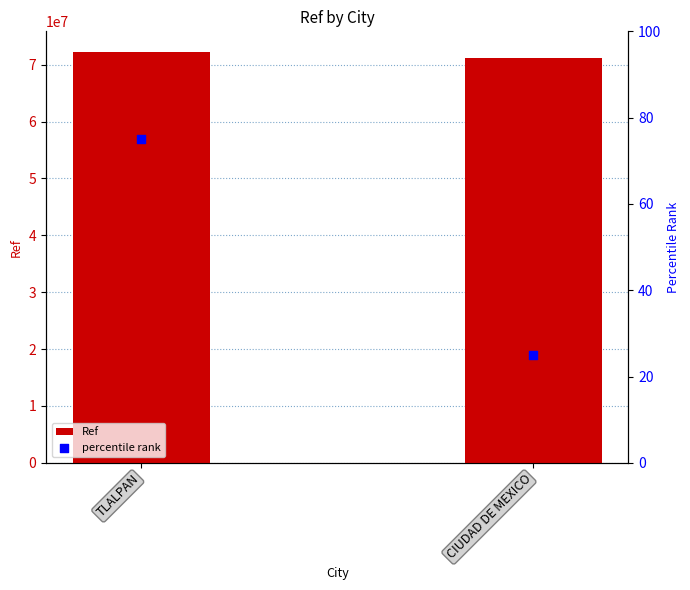

Is the value of percentile rank at CIUDAD DE MEXICO greater than the value of Ref at TLALPAN?

No